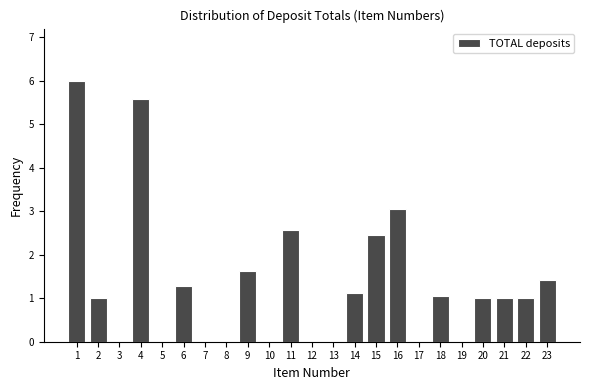

Reading left to right, extract all data points from this chart.

1=6.0	2=1.0	3=0.0	4=5.6	5=0.0	6=1.3	7=0.0	8=0.0	9=1.6	10=0.0	11=2.6	12=0.0	13=0.0	14=1.1	15=2.5	16=3.0	17=0.0	18=1.0	19=0.0	20=1.0	21=1.0	22=1.0	23=1.4